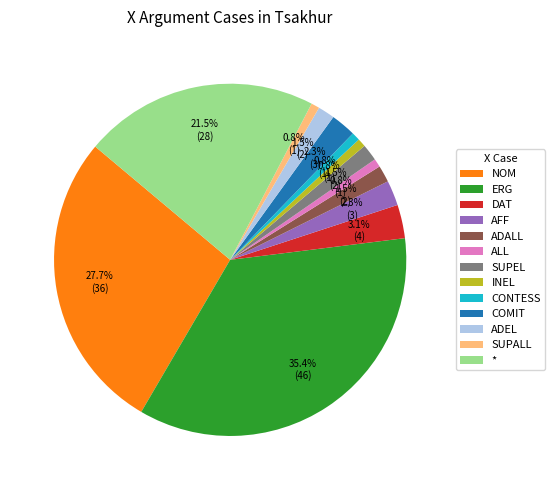

Does INEL represent more than half of the total?

No